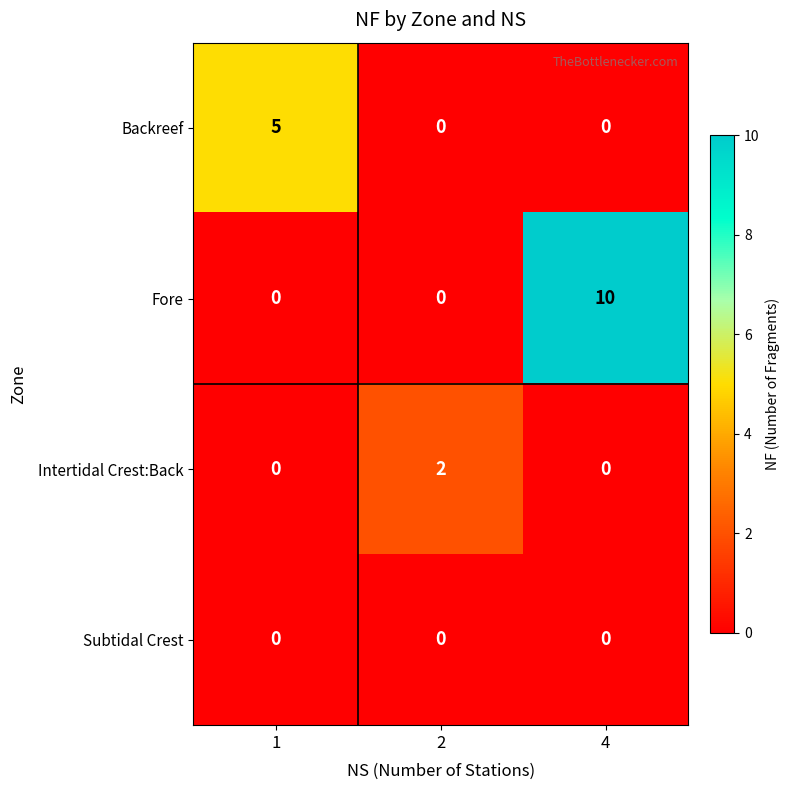

Between 1 and 4, which series saw the biggest shift?

Fore